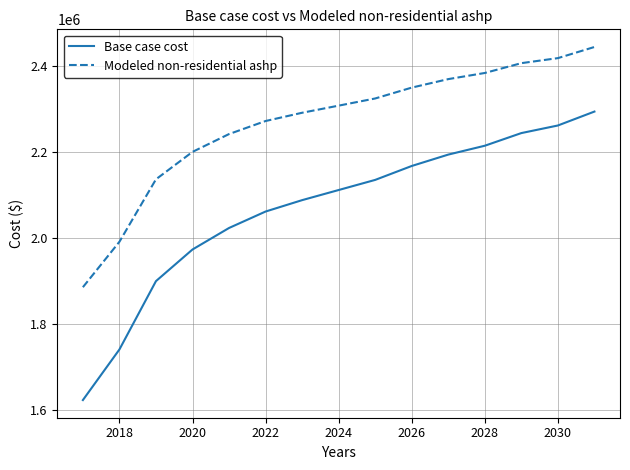

Which series has the largest total across all categories?

Modeled non-residential ashp